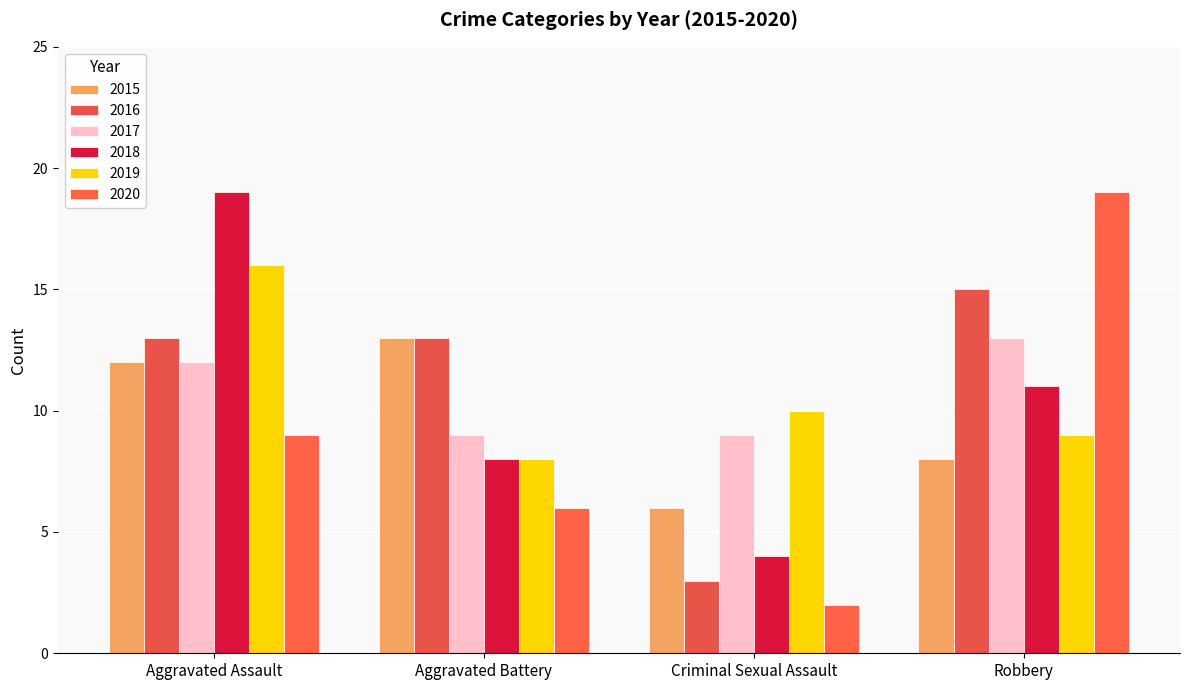

Which series changed the most between Aggravated Battery and Criminal Sexual Assault?

2016